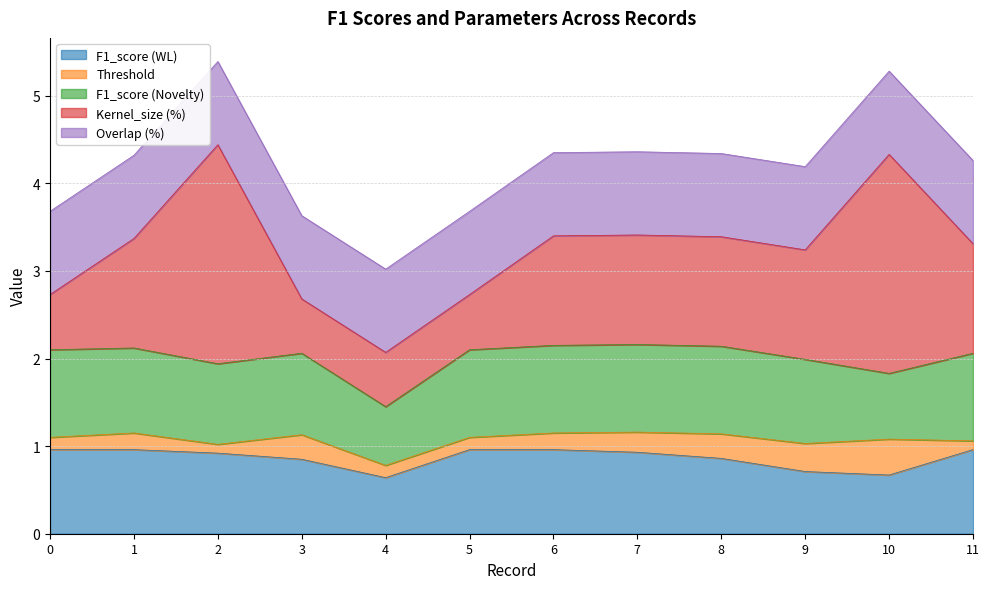

What is the total value across all series at 4?

3.0